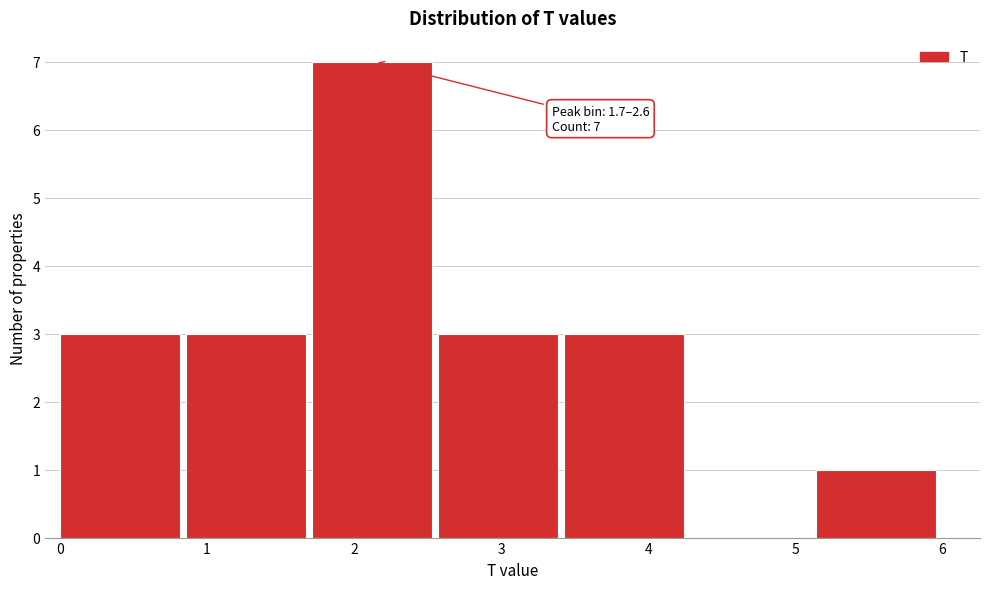

Over which range of the x-axis is the bar tallest?

1.7 to 2.6